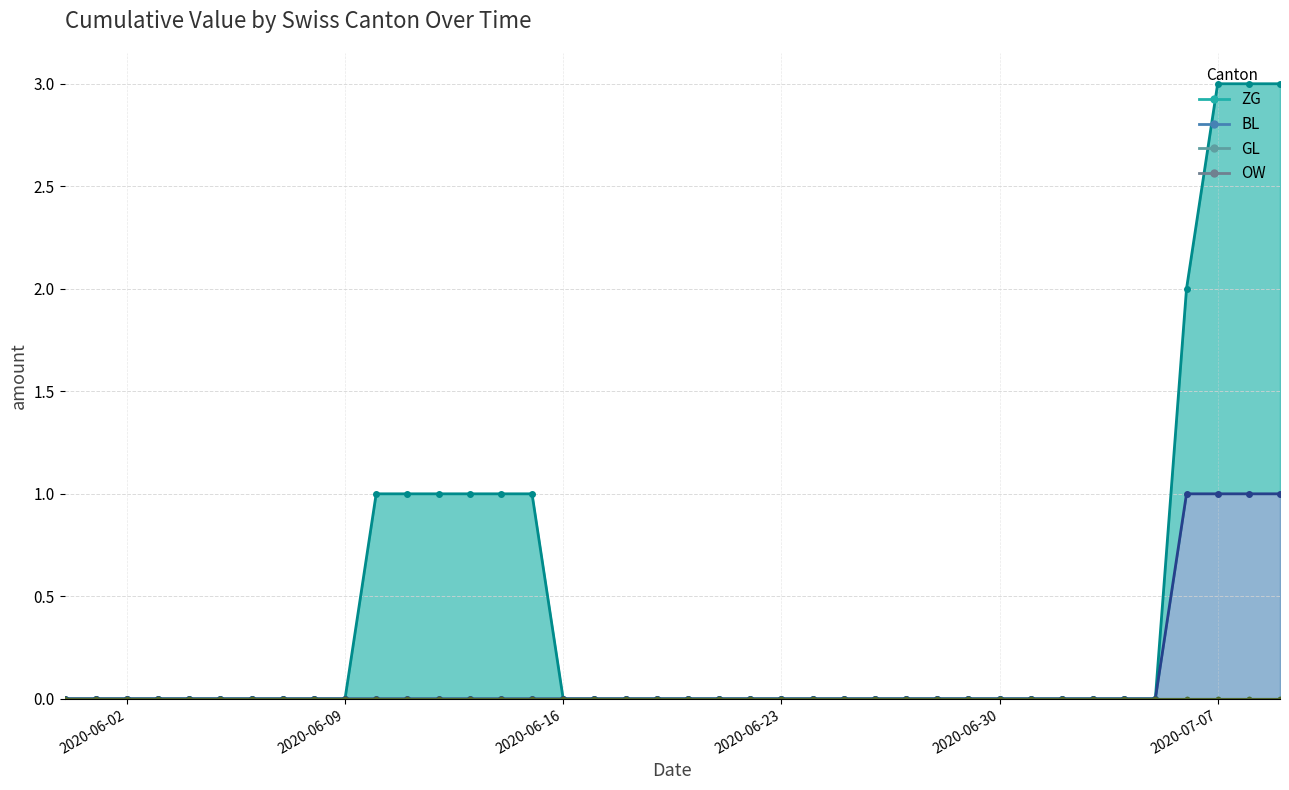

Is it true that GL equals 0 at 2020-06-07?

True